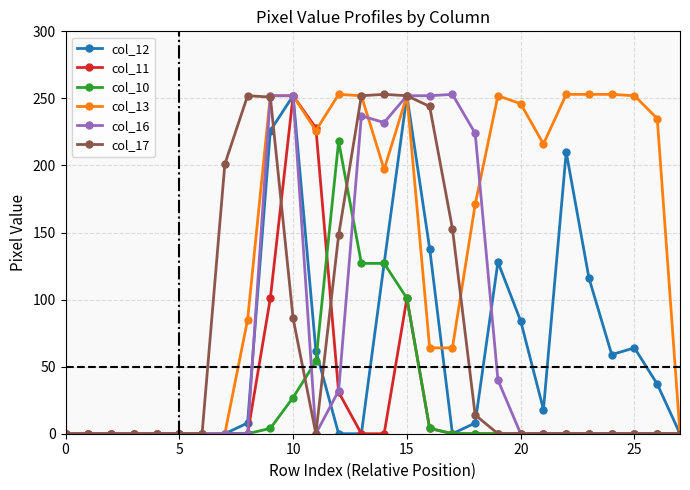

True or false: col_16 has more than 0 interior local peaks.

True